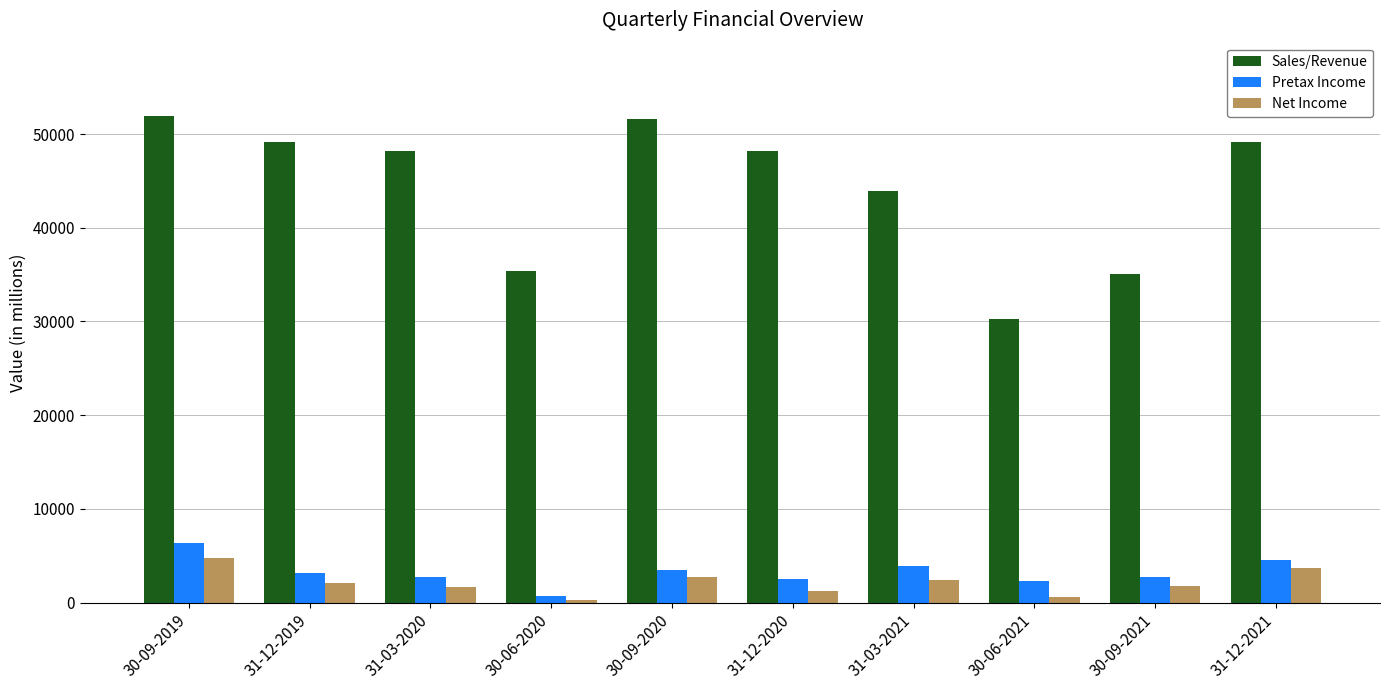

Rank the series by their maximum value, from lowest to highest.

Net Income, Pretax Income, Sales/Revenue